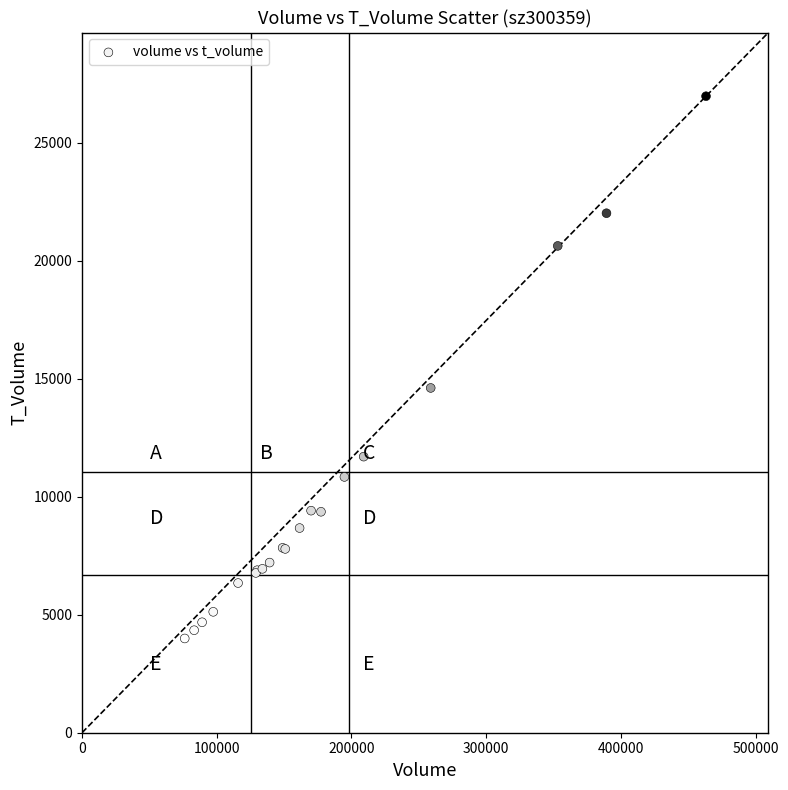

What Y value in the scatter plot is closest to 15483?

14610